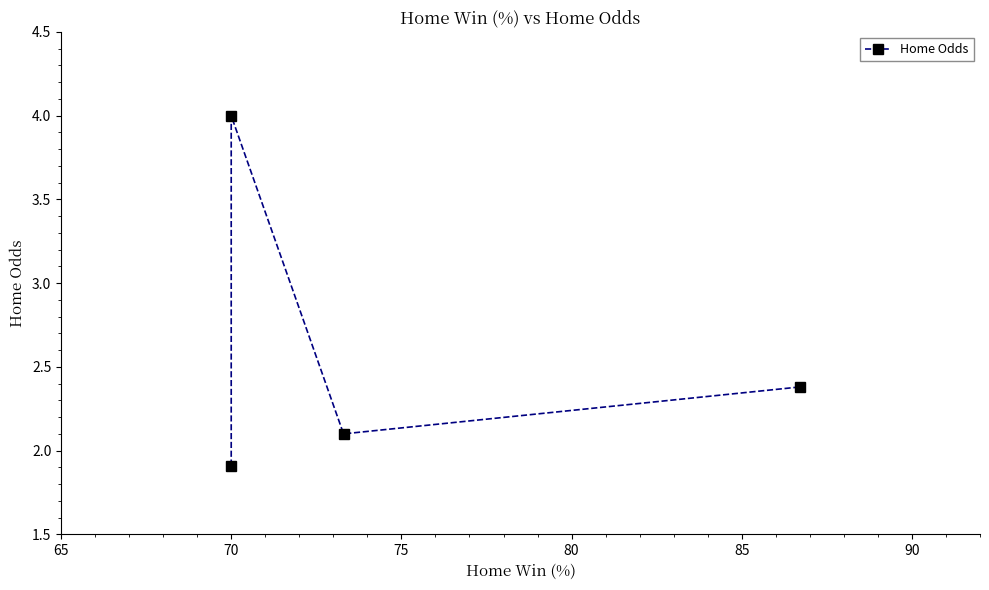

What is the value of the 3rd point from the left?

2.1